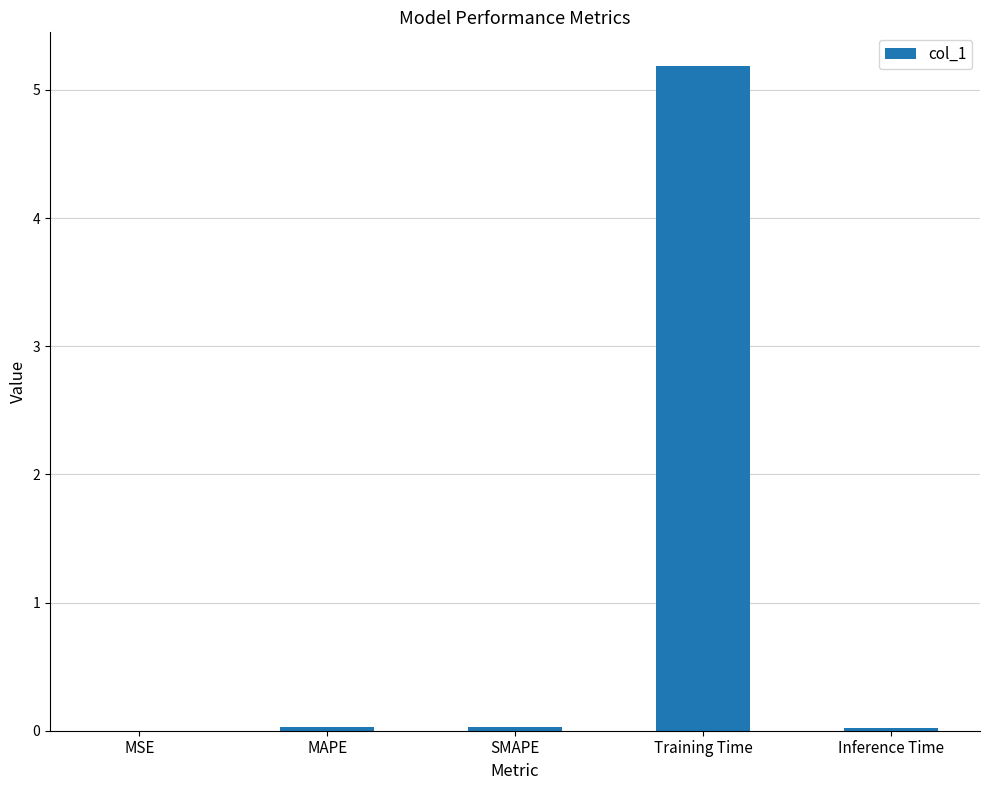

The chart shows a value of 8.6 at Training Time. True or false?

False